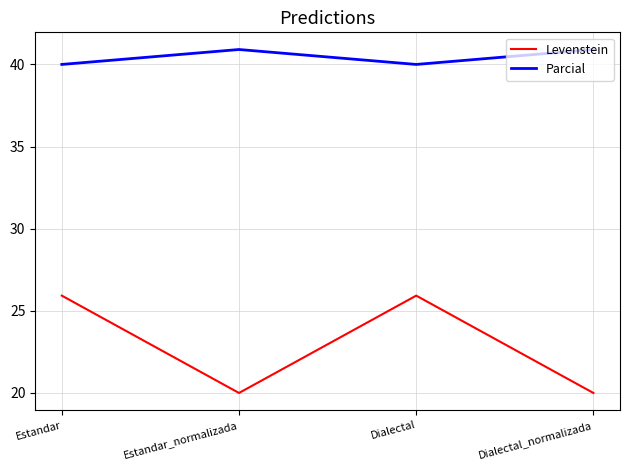

At how many categories does at least one series exceed 24?

4